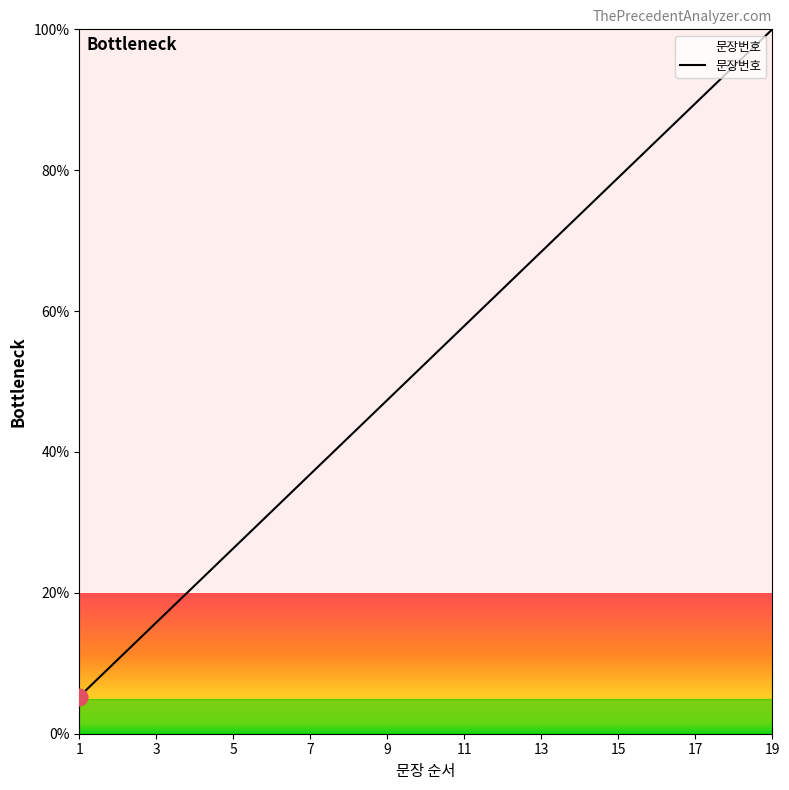

What is the minimum value shown in the chart?

5.3